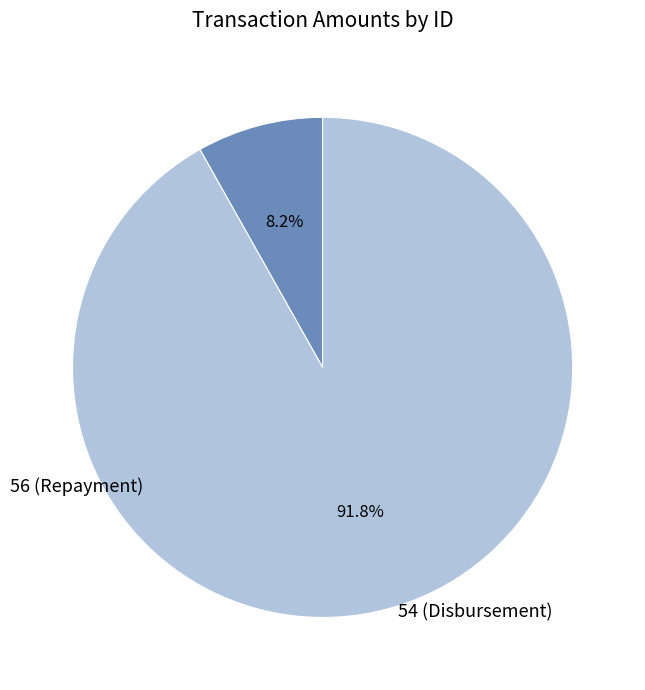

Does any single category account for the majority?

Yes